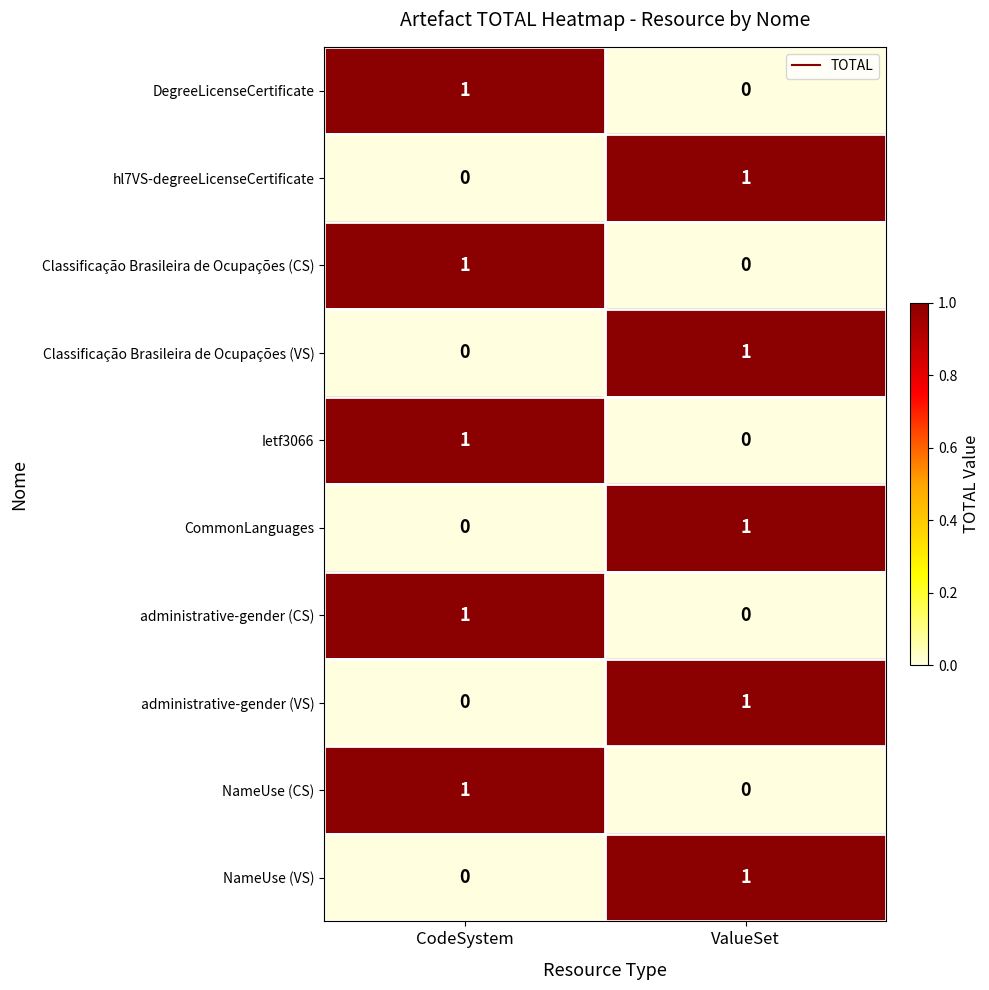

Is the value of hl7VS-degreeLicenseCertificate at ValueSet greater than the value of administrative-gender (CS) at ValueSet?

Yes